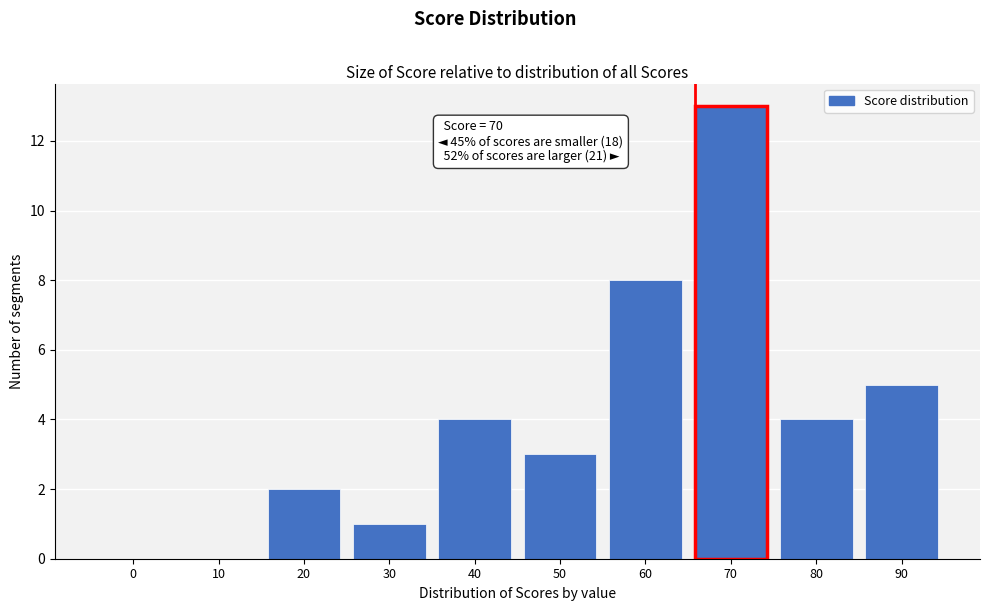

Reading left to right, list all the values displayed in this chart.

0=0	10=0	20=2	30=1	40=4	50=3	60=8	70=13	80=4	90=5